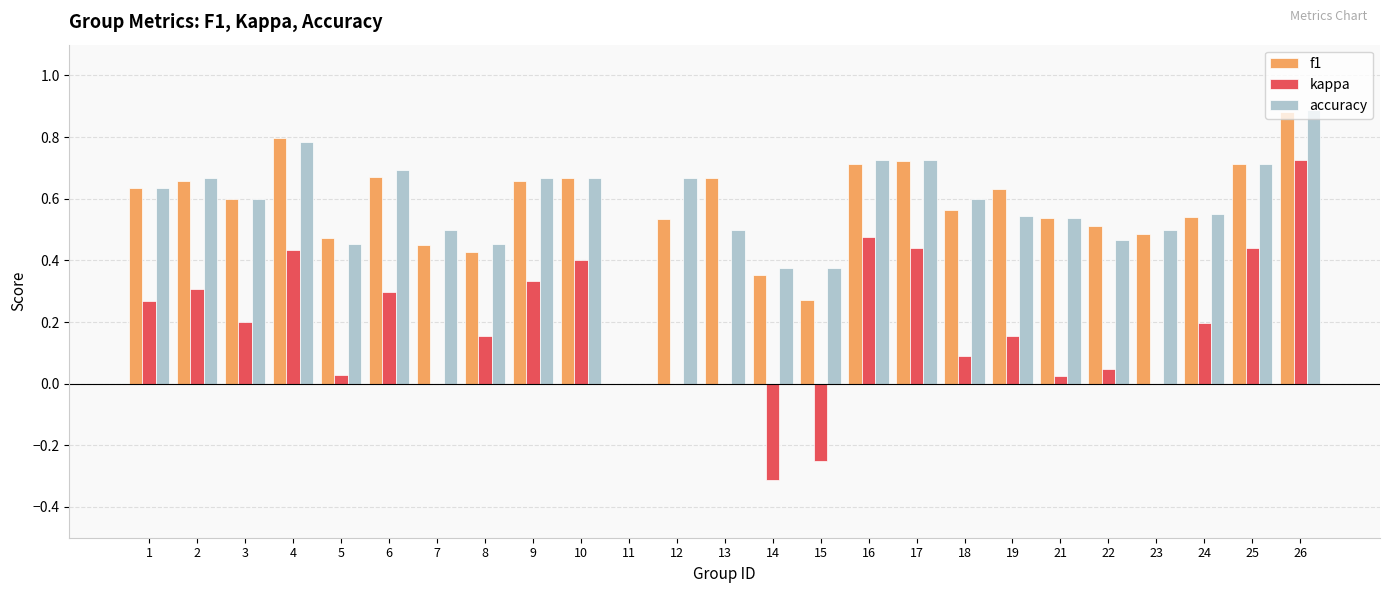

How many series are shown in this chart?

3